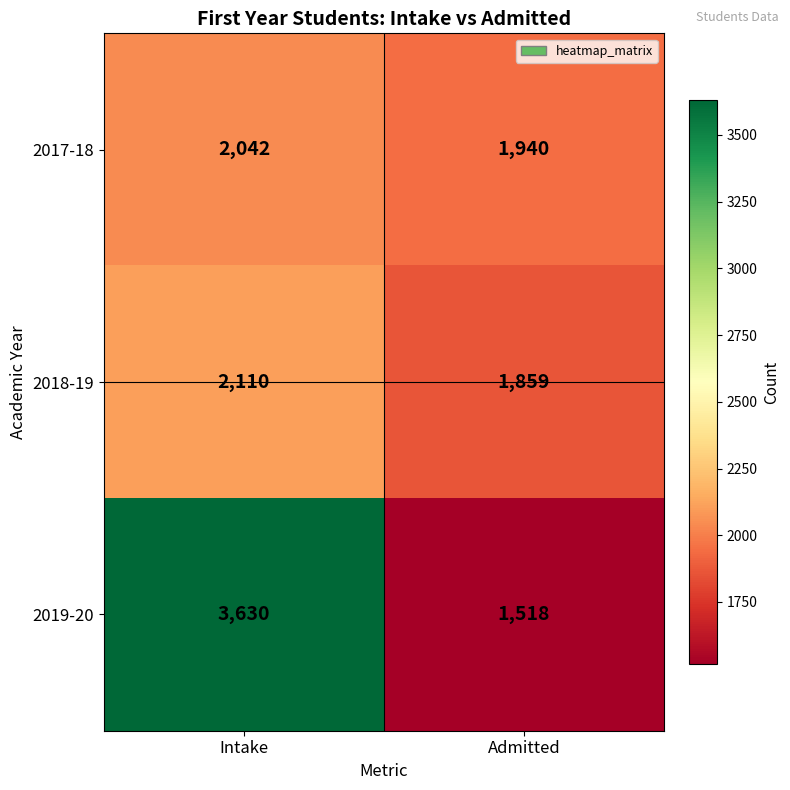

At which category is the sum across all series the highest?

Intake